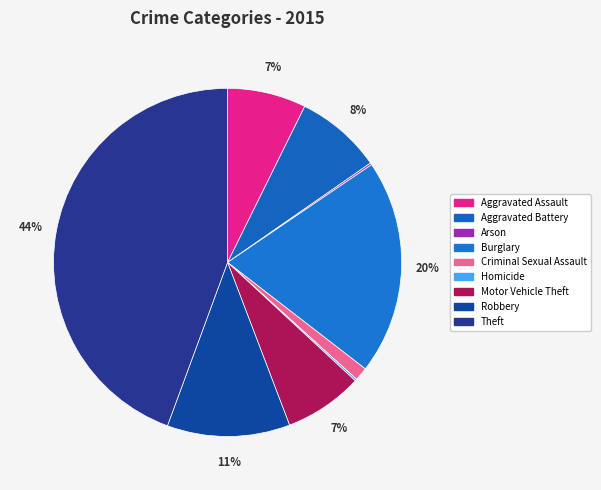

Rank the categories by value from highest to lowest.

Theft, Burglary, Robbery, Aggravated Battery, Aggravated Assault, Motor Vehicle Theft, Criminal Sexual Assault, Arson, Homicide